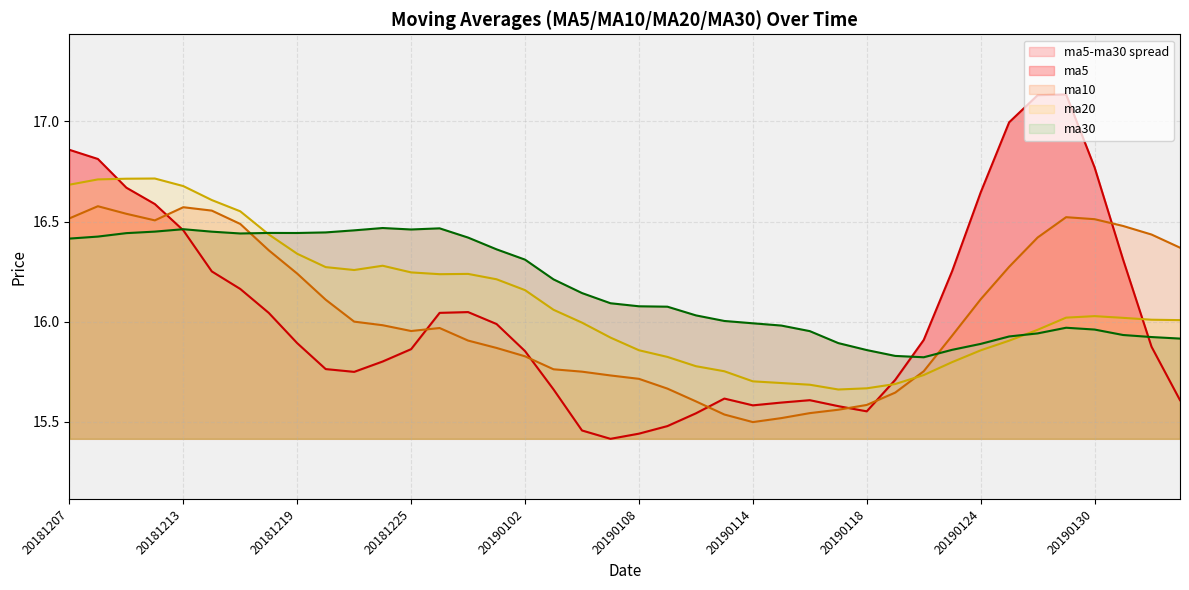

Which series ends up on top after the final intersection of ma10 and ma5?

ma10